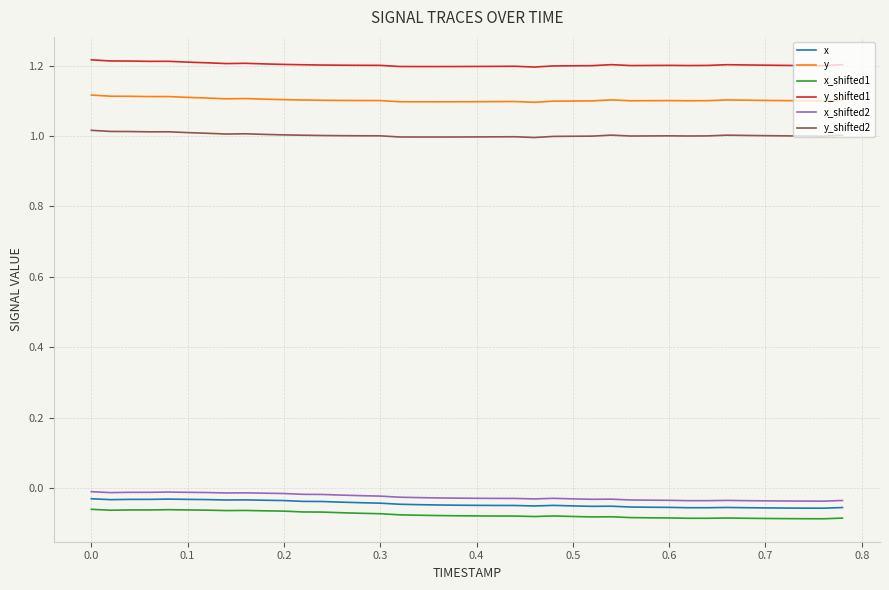

Which series has the largest total across all categories?

y_shifted1